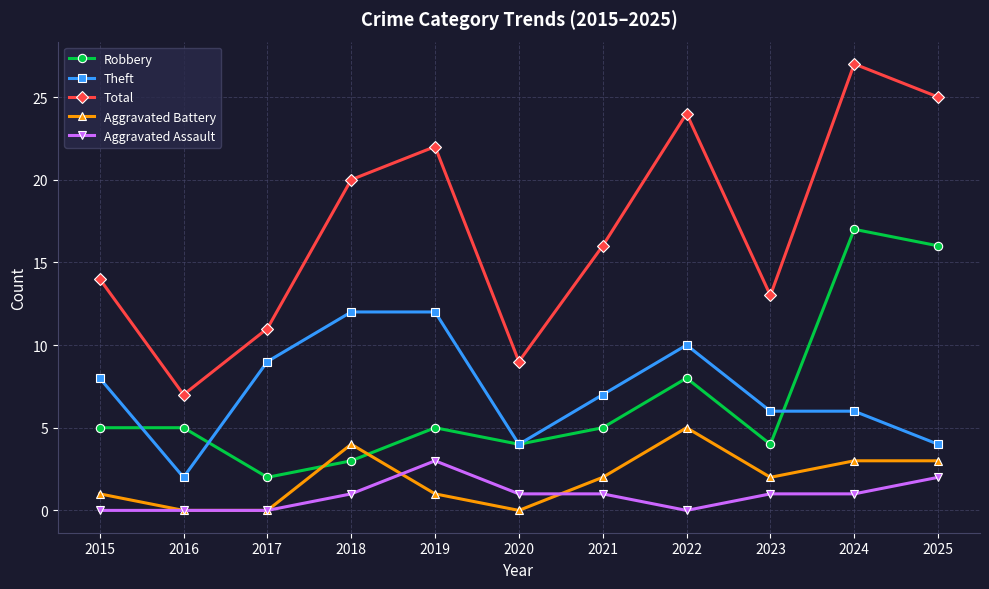

What are all the series names shown in the legend?

Robbery, Theft, Total, Aggravated Battery, Aggravated Assault